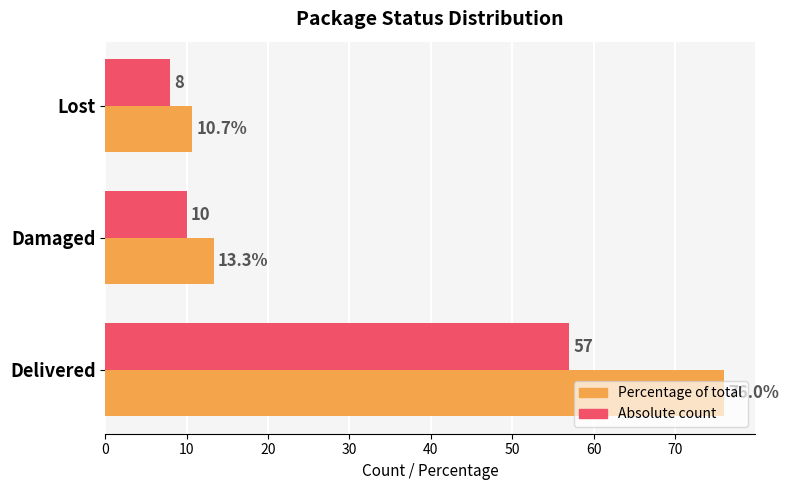

Which category has the lowest value across all series?

Lost